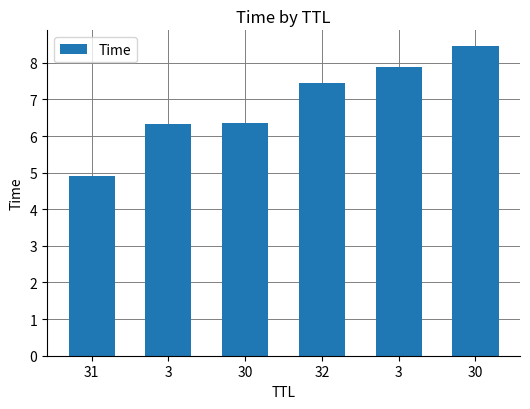

What is the maximum value shown in the chart?

8.5